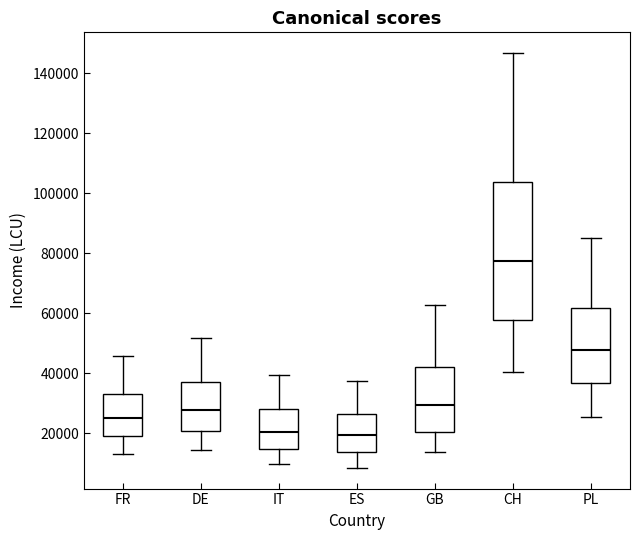

Where does the lower whisker of the box for PL end on the y-axis? The values are not printed on the chart, so give them approximately, as read against the axis.

26000